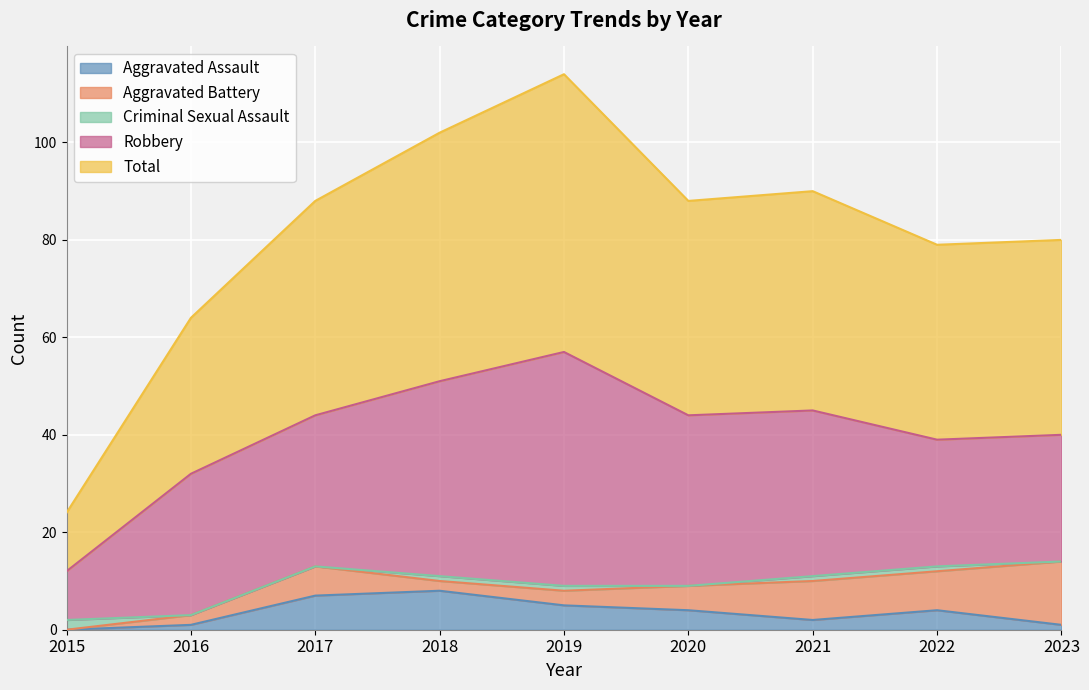

At which category does Total reach its first local peak?

2019